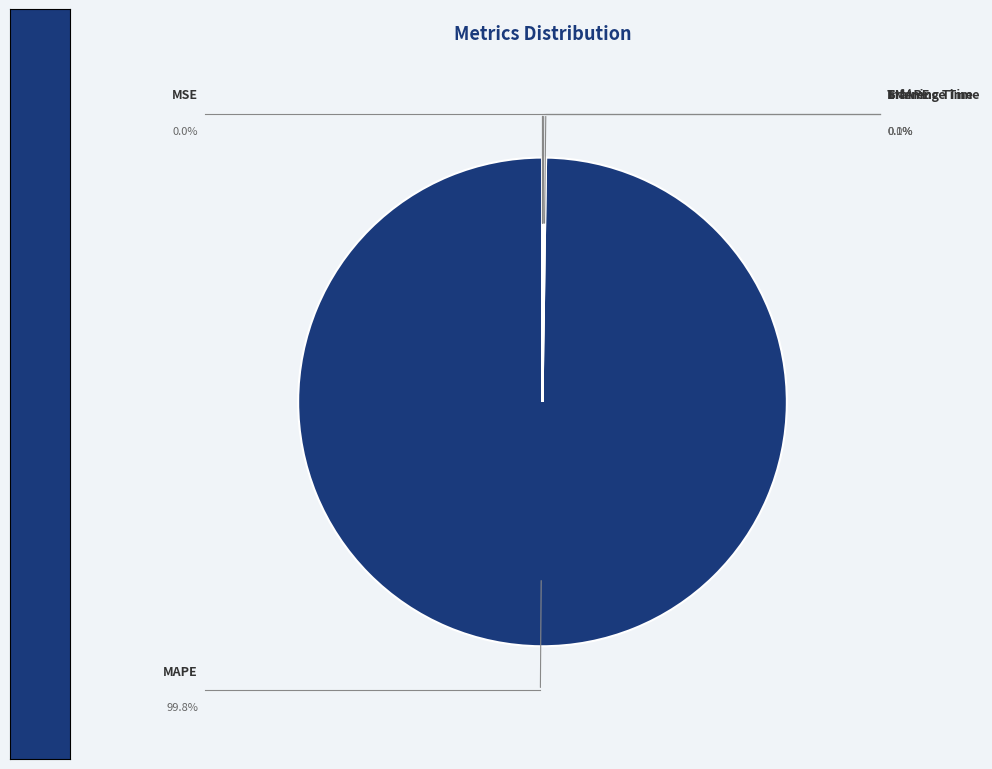

Is the sum of MAPE and MSE greater than half?

Yes